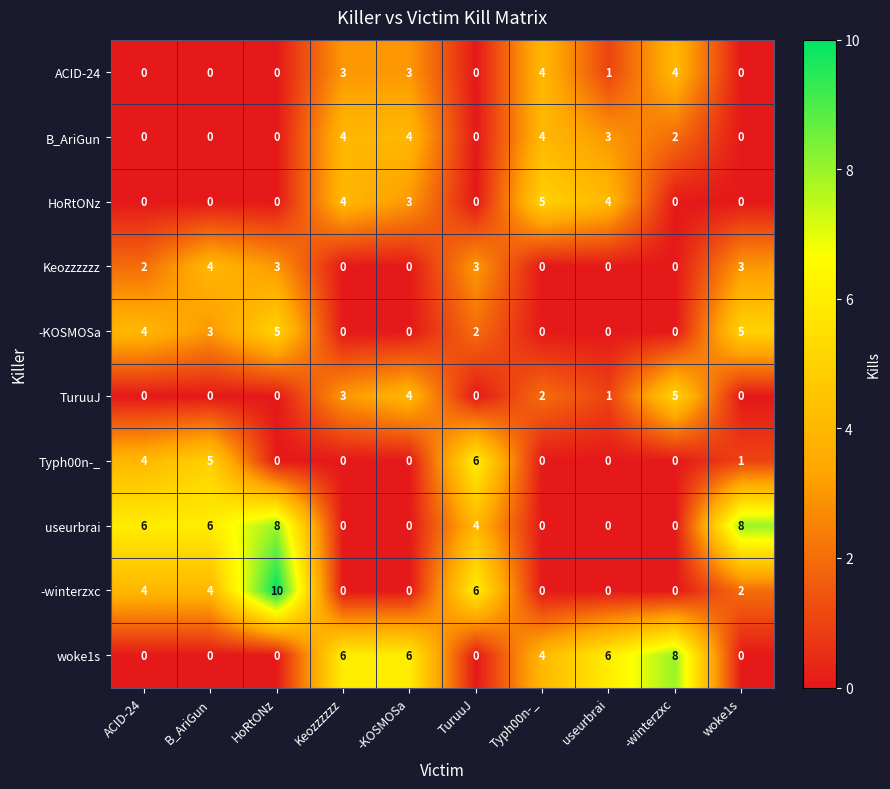

The -winterzxc series shows -4 at -winterzxc. True or false?

False